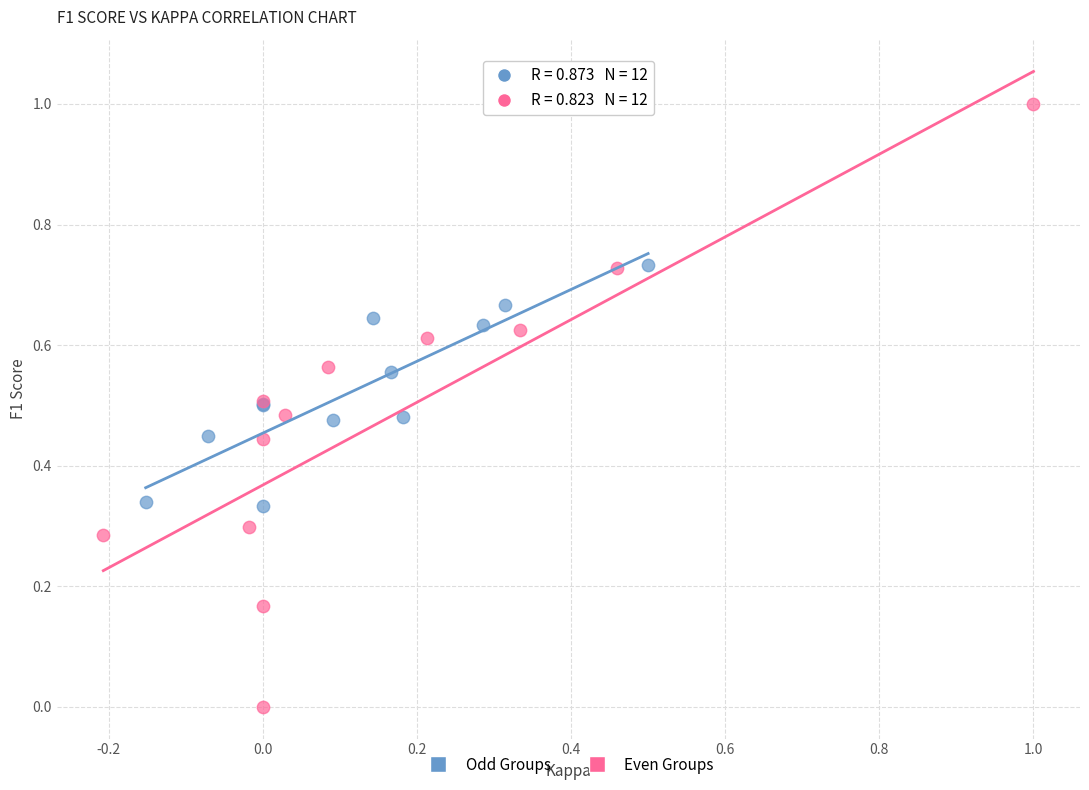

Which series reaches the maximum Y coordinate?

Even Groups